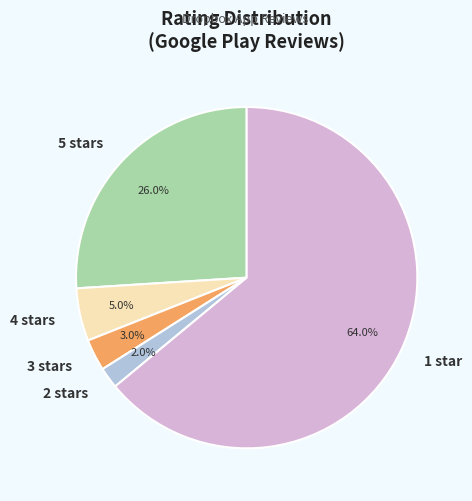

Approximately how many times larger is the value at 4 stars compared to 1 star?

0.1